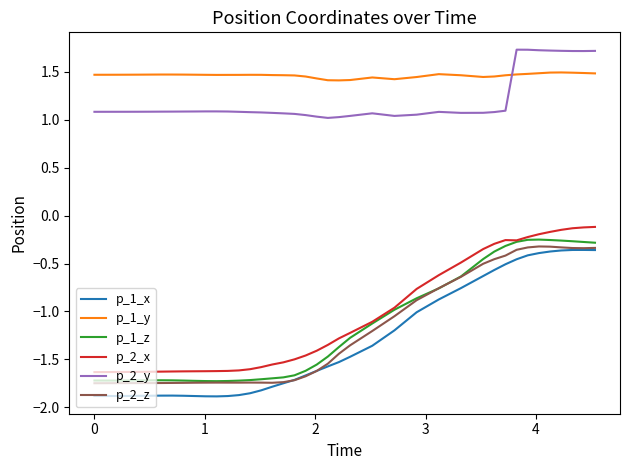

True or false: p_2_y and p_2_z cross at least once.

False